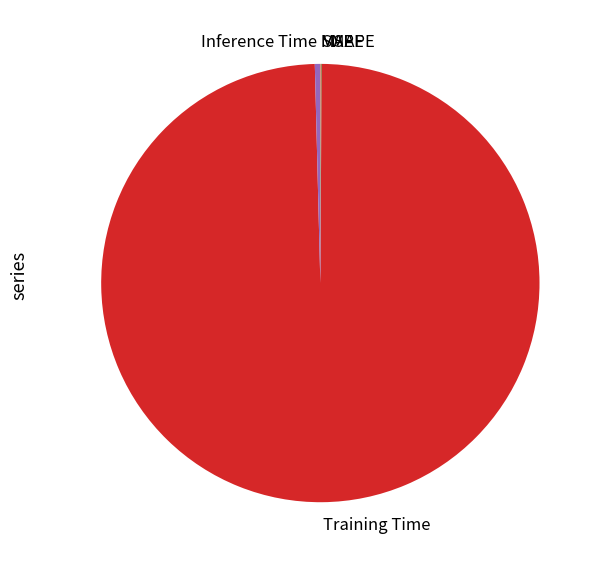

The Inference Time slice represents 0% of the pie. True or false?

True